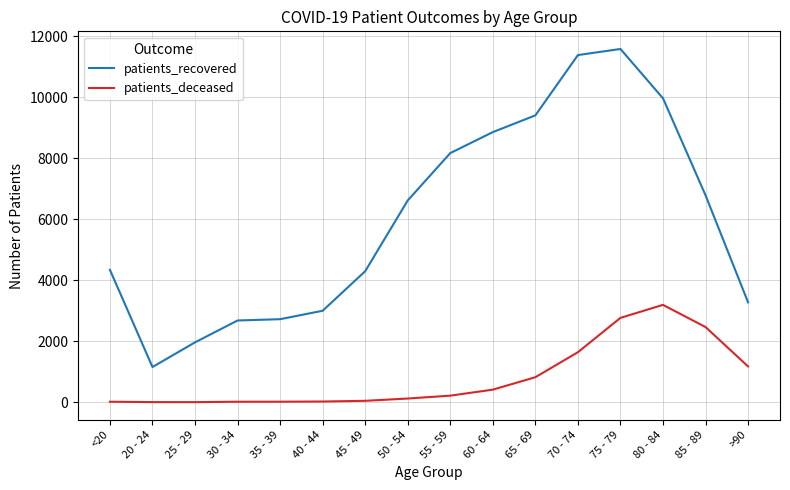

Which series has the largest range (max minus min)?

patients_recovered